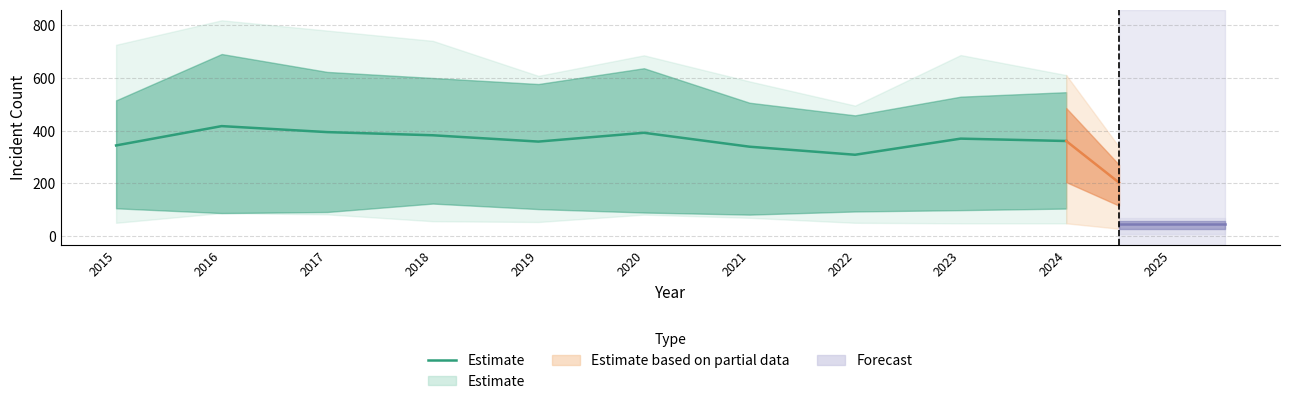

What is the minimum value shown in the chart?

308.4